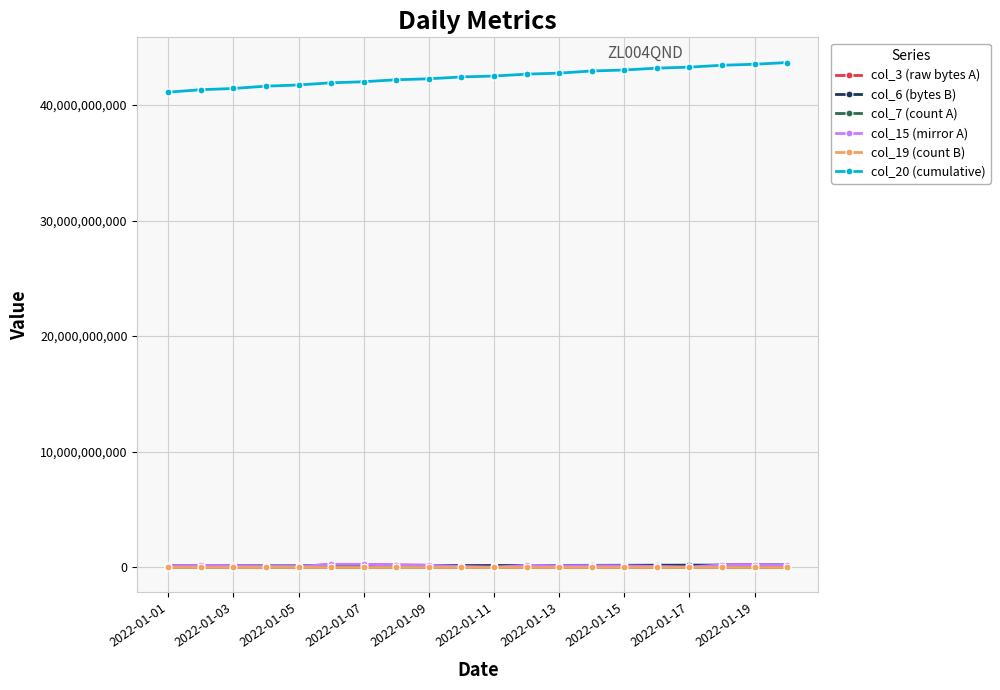

True or false: col_19 (count B) and col_3 (raw bytes A) cross at least once.

False